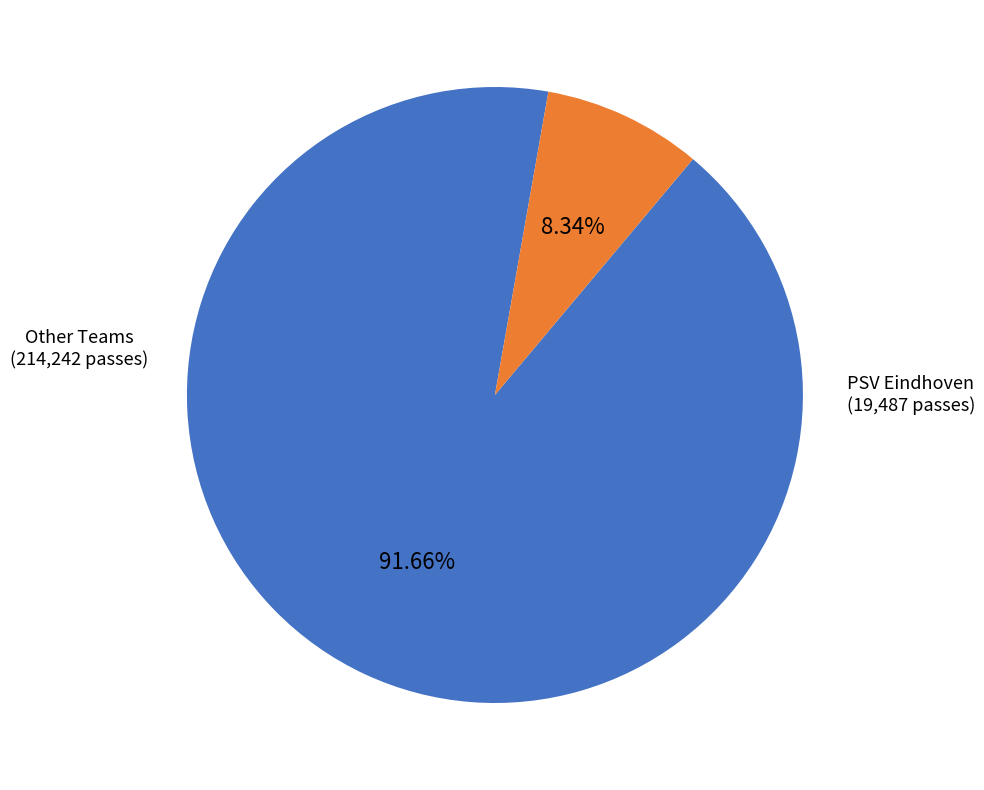

Does any single category account for the majority?

Yes